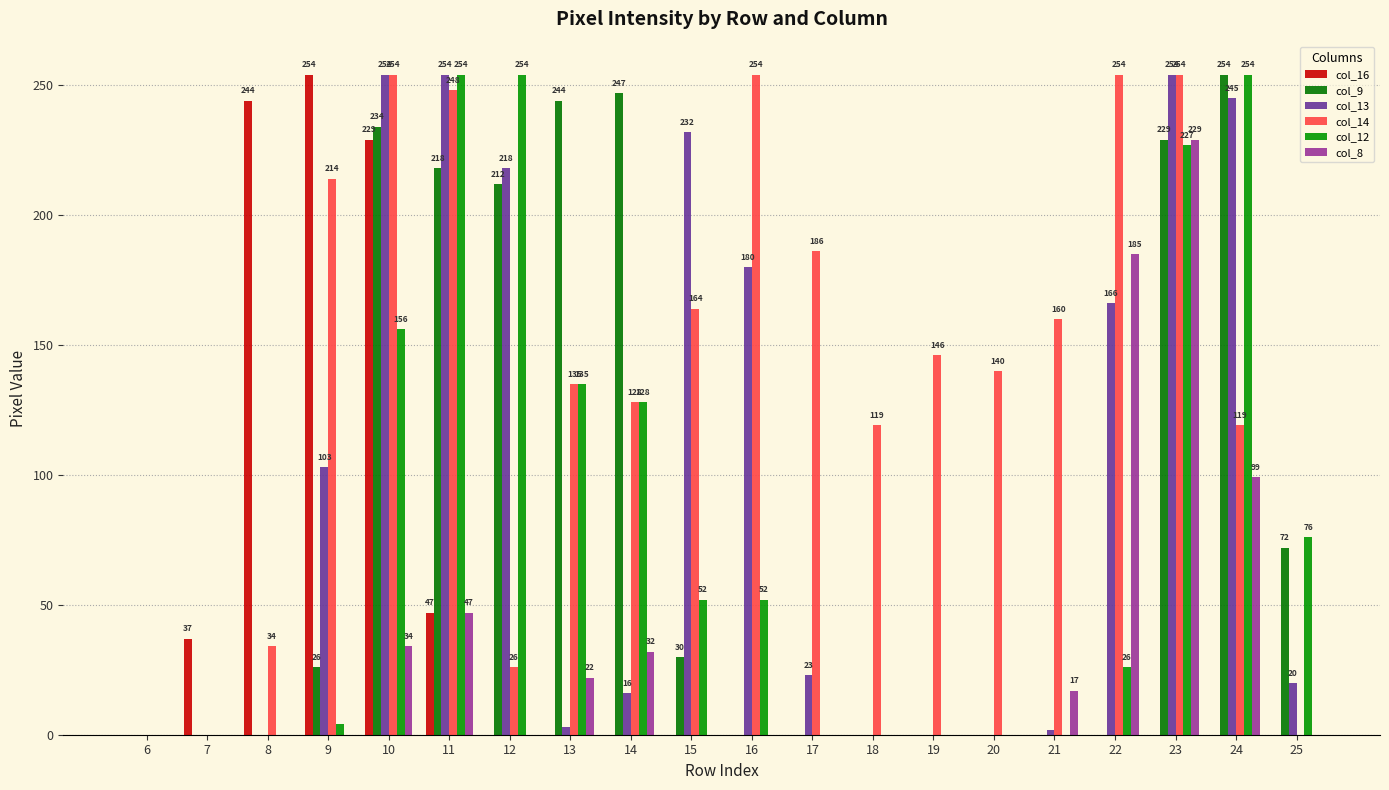

Where is col_9 nearest to the value 127?

25